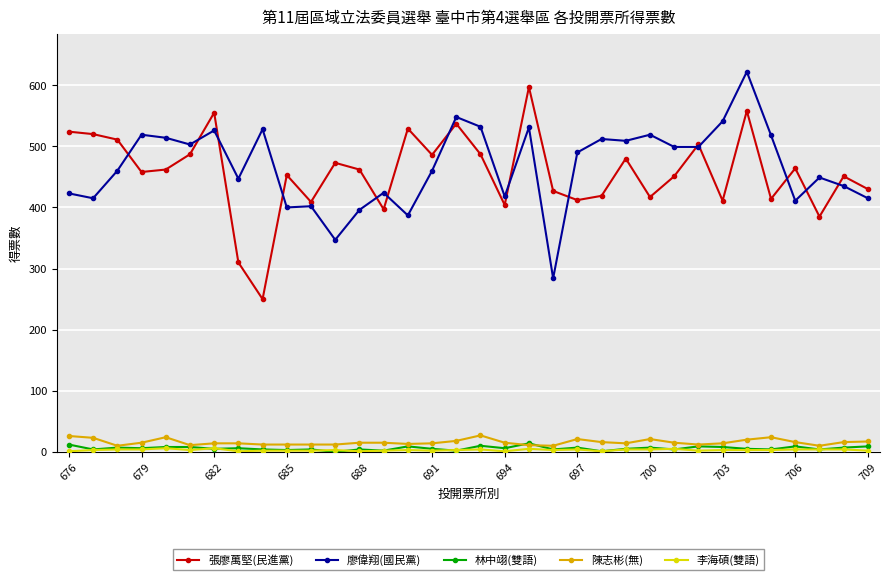

Count the number of data series in this chart.

5